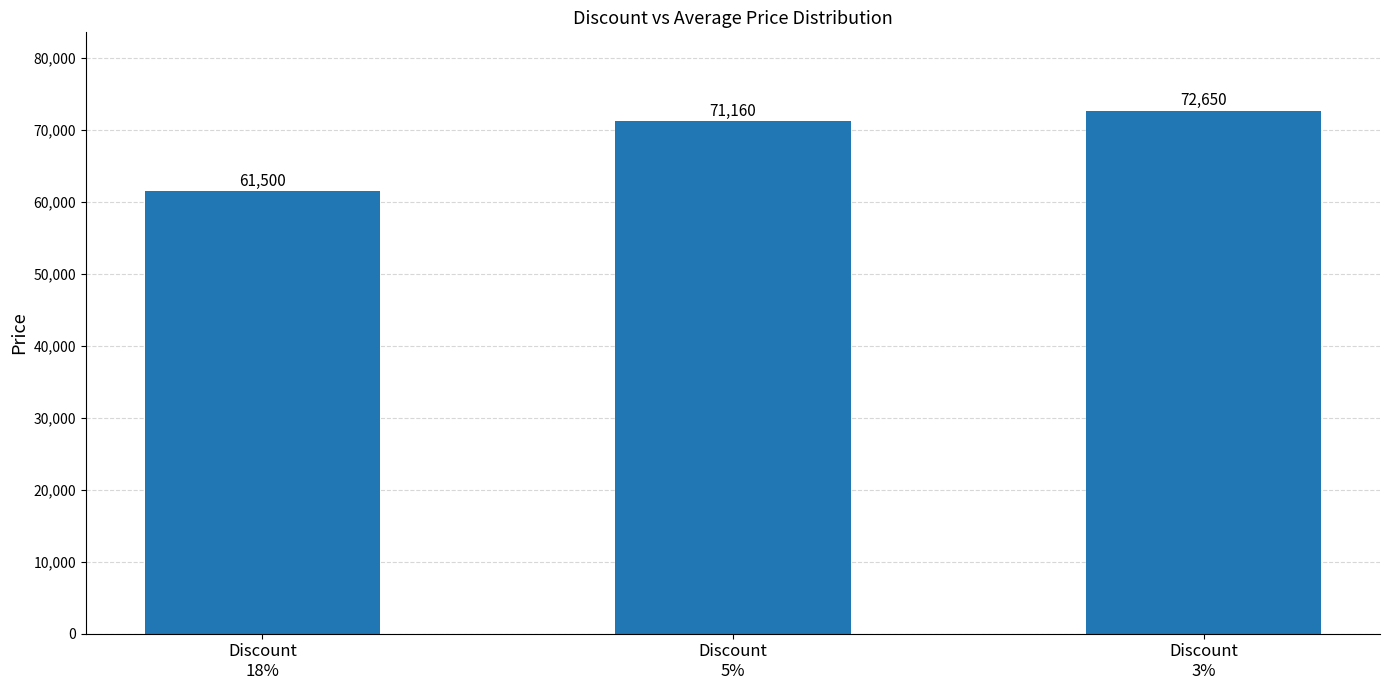

What is the sum of the values at Discount
18% and Discount
5%?

132660